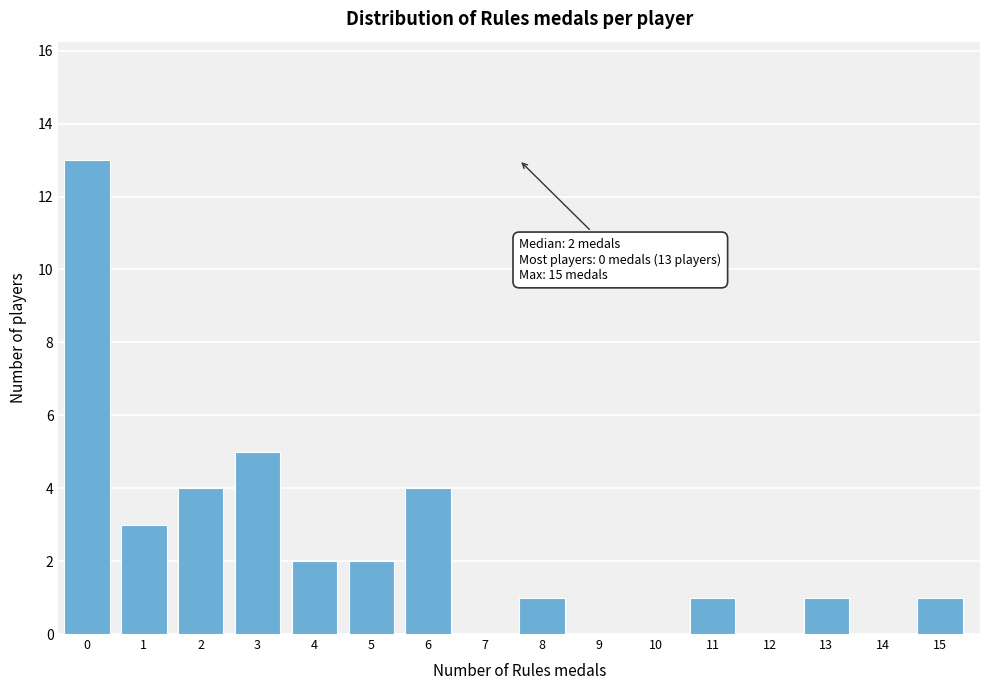

Reading left to right, list all the values displayed in this chart.

0=13	1=3	2=4	3=5	4=2	5=2	6=4	7=0	8=1	9=0	10=0	11=1	12=0	13=1	14=0	15=1